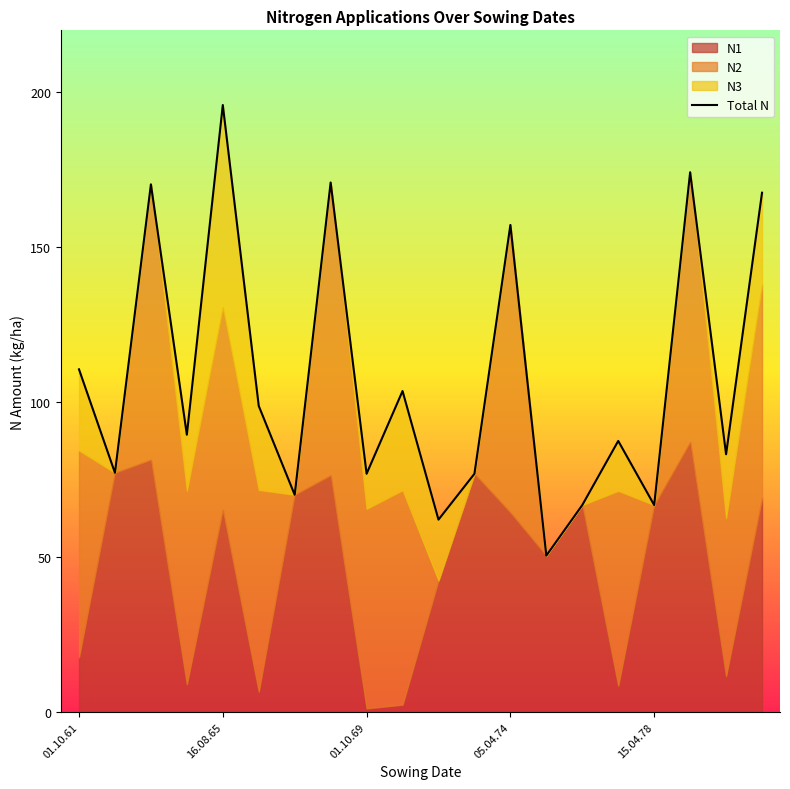

Reading right to left, list all the values displayed in this chart.

167.6	83.2	174.2	66.8	87.5	66.8	50.5	157.2	76.9	62.1	103.6	76.9	170.9	70.1	98.8	195.9	89.5	170.3	77.2	110.6